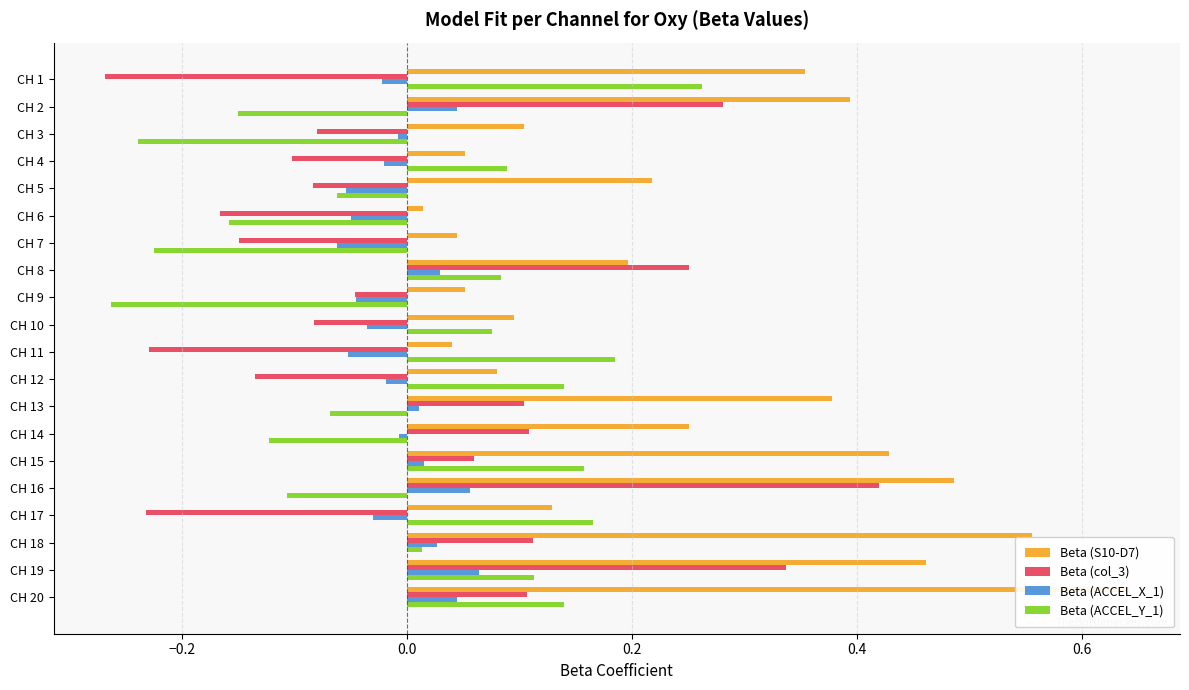

How many bars are there in total?

80